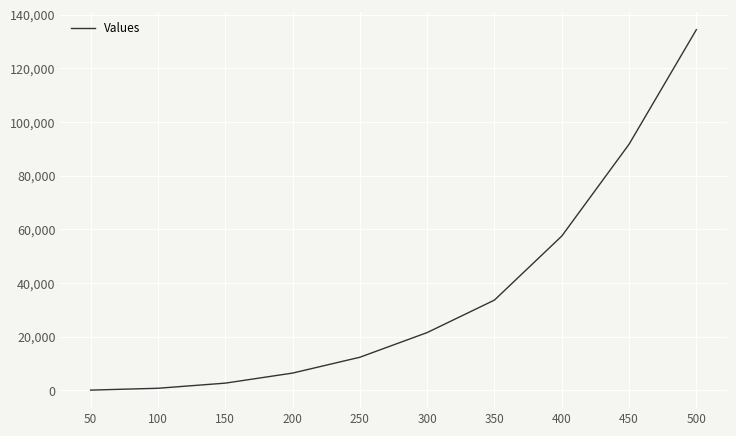

What is the difference between the values at 200 and 350?

27211